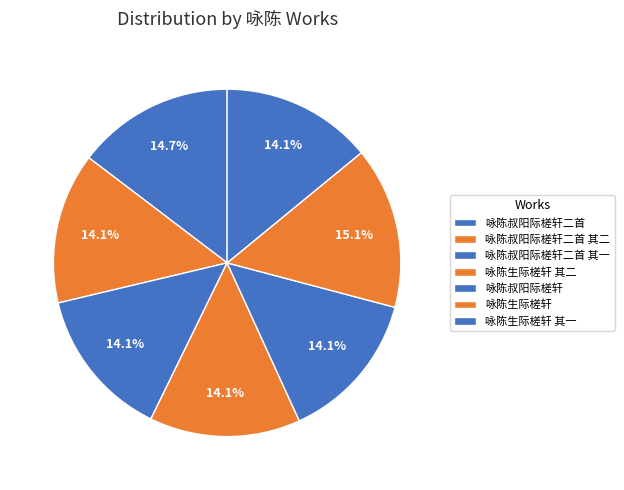

How many segments does this pie chart have?

7